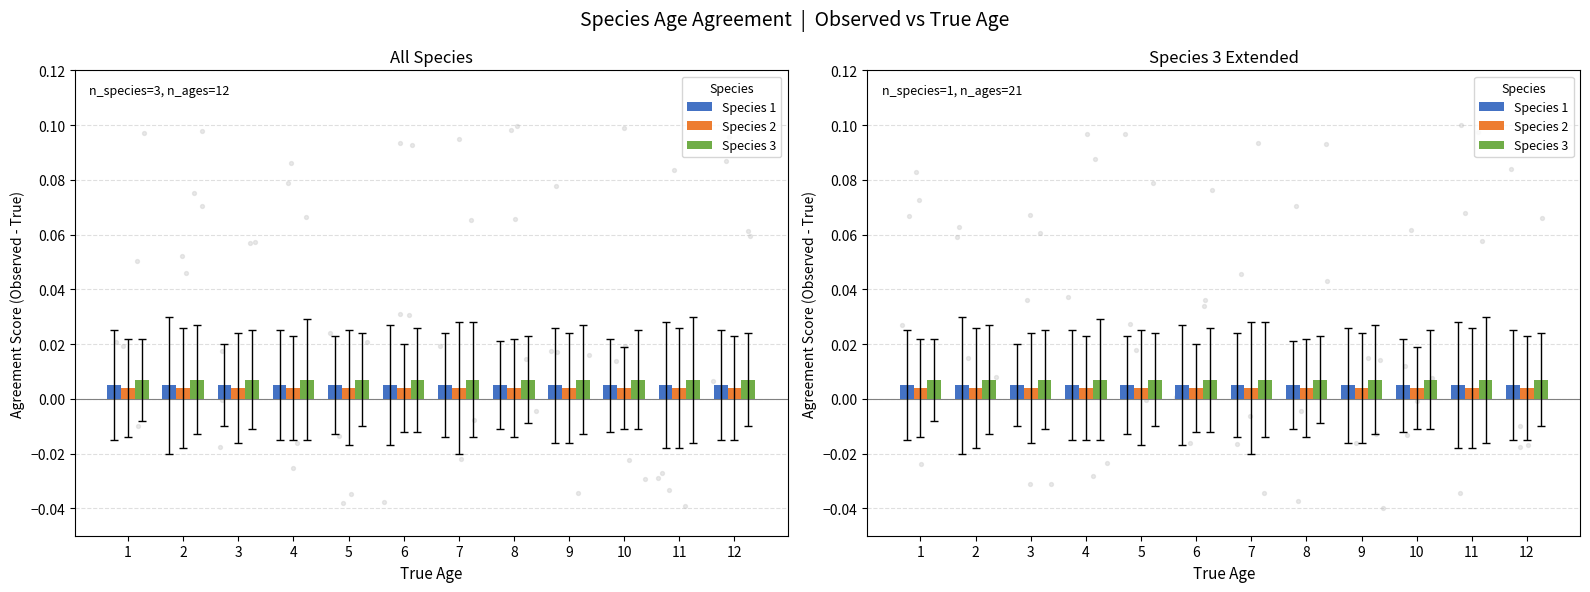

Is the value of Species 2 at 12 greater than the value of Species 1 at 3?

No